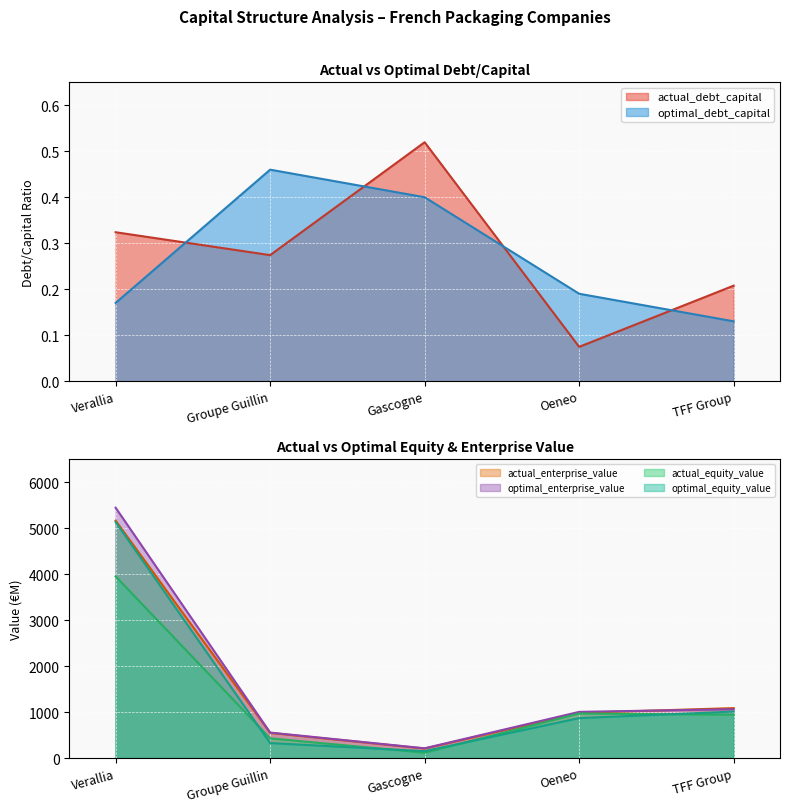

Between Verallia and TFF Group, which series saw the biggest shift?

optimal_enterprise_value